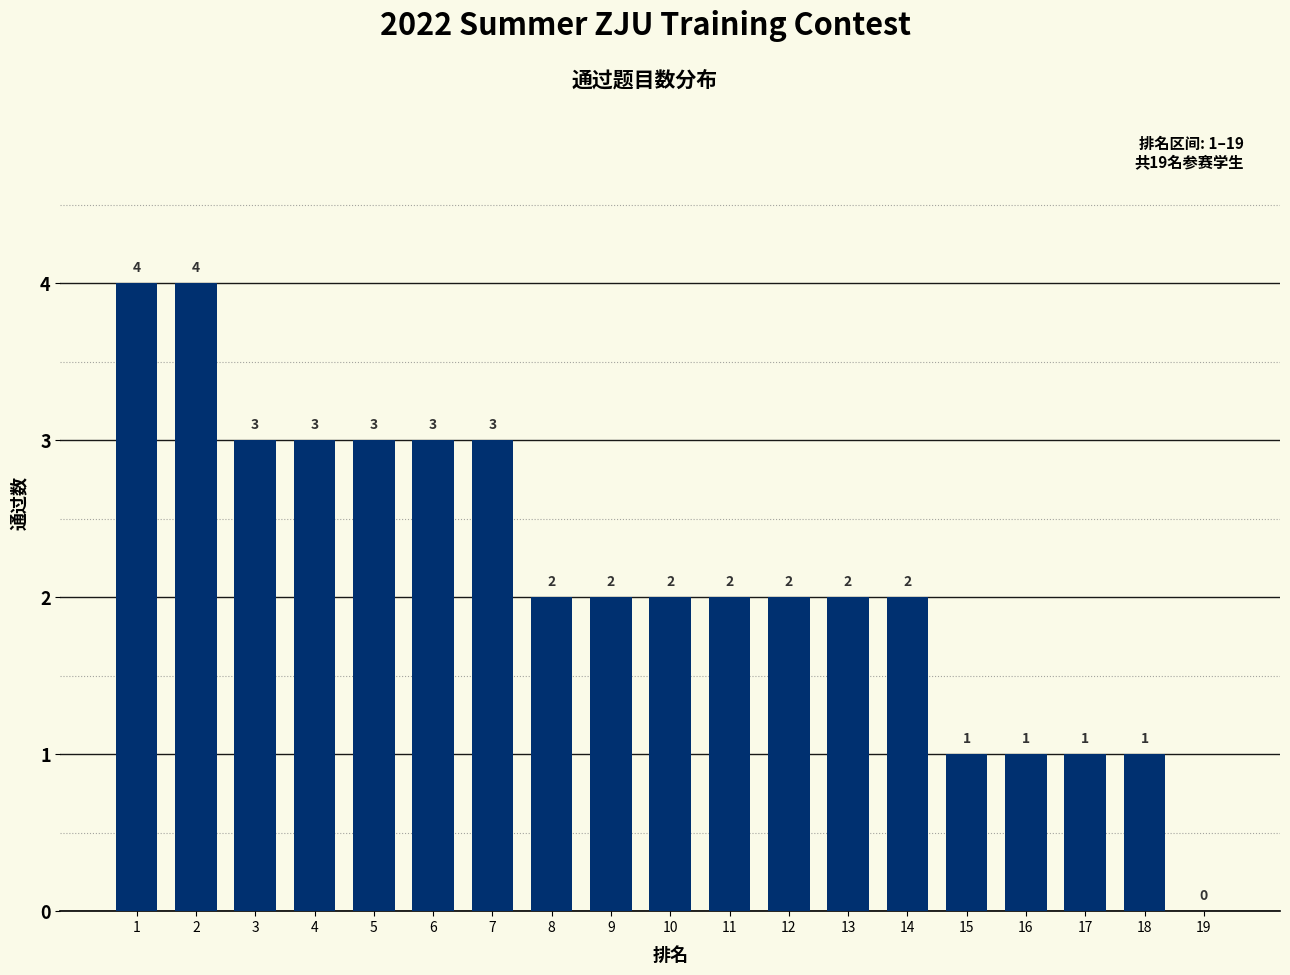

What is the sum of all values?

41